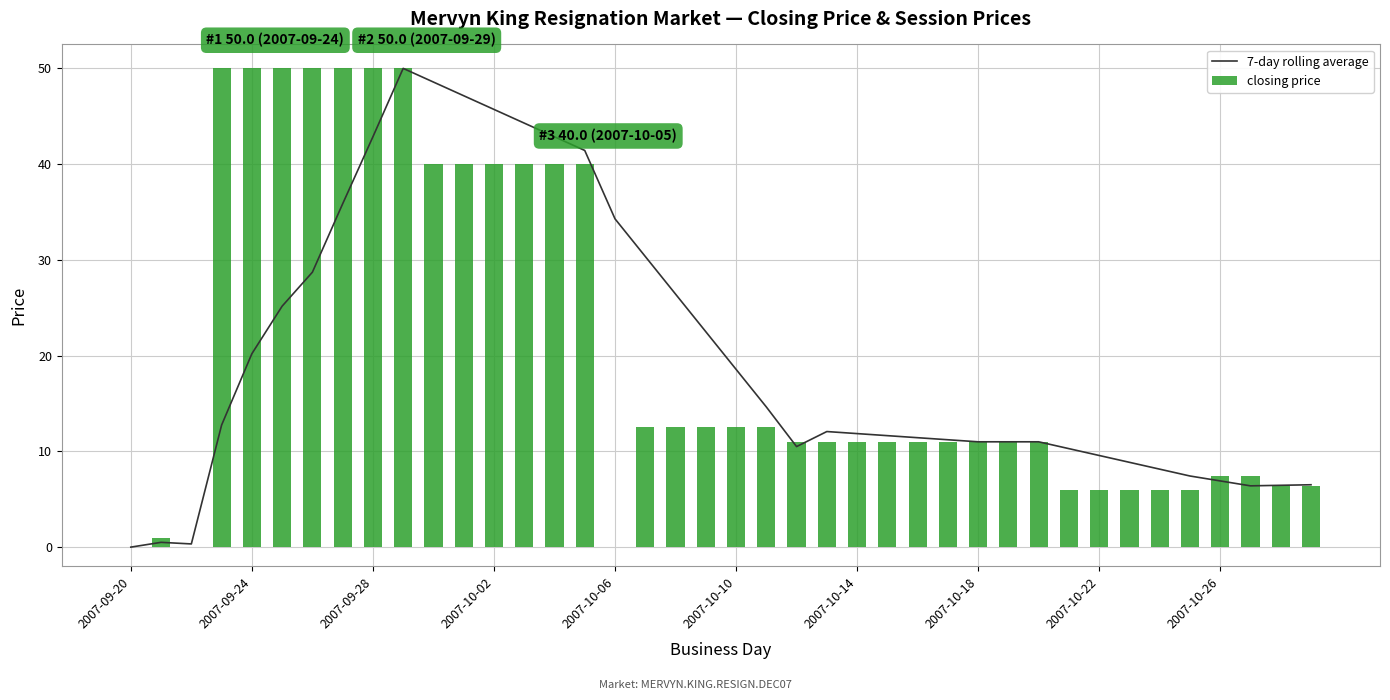

What is the sum of all closing price values?

810.1